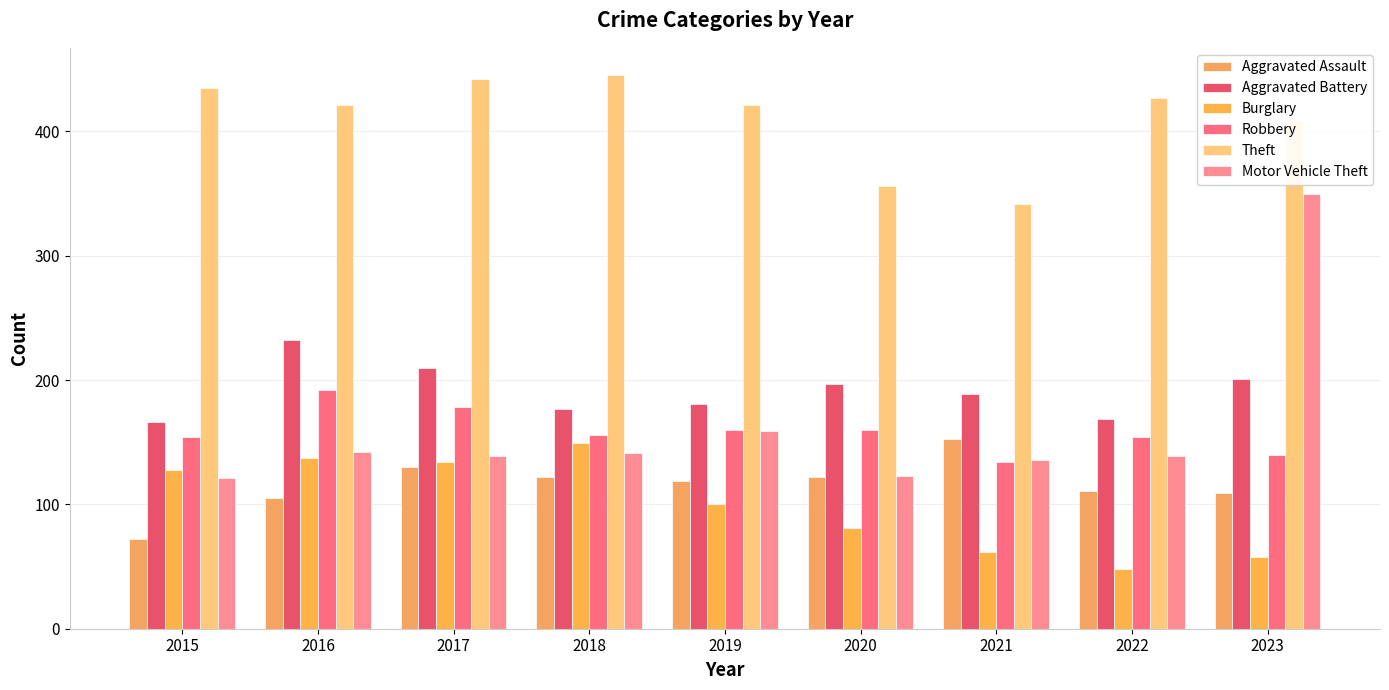

Which category has the highest value in the Theft series?

2018